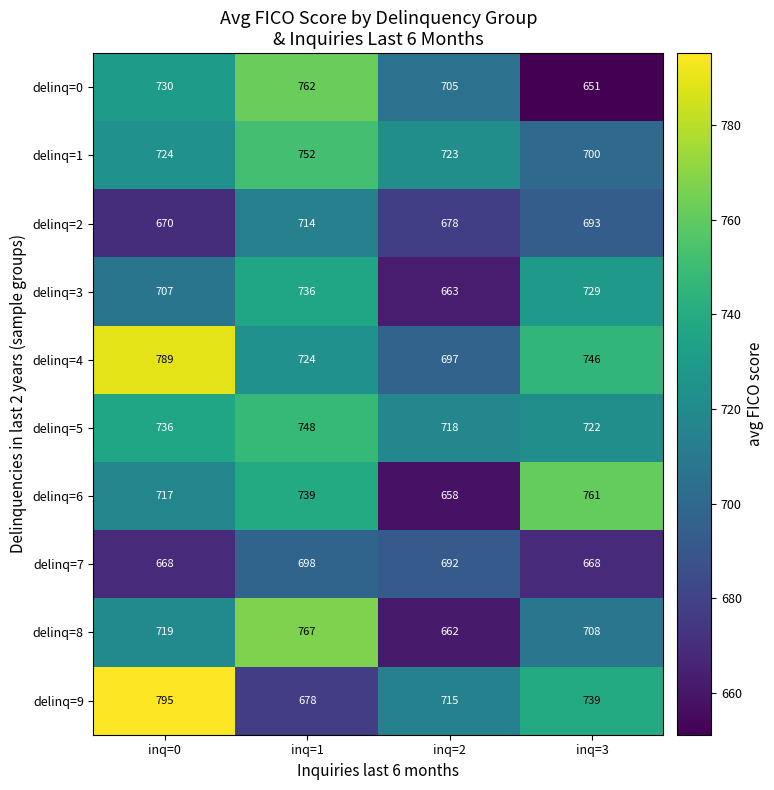

What is the greatest value displayed?

795